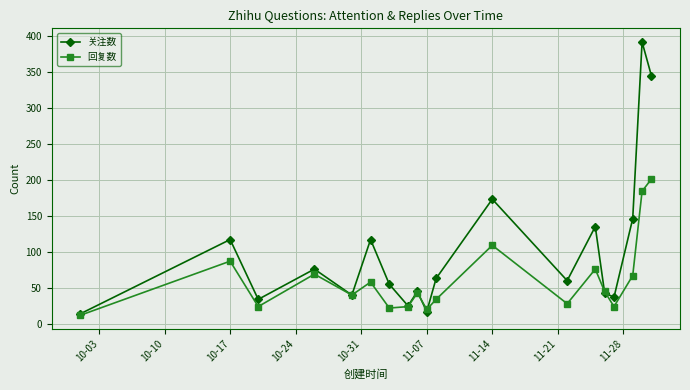

Which series ends up on top after the final intersection of 关注数 and 回复数?

关注数